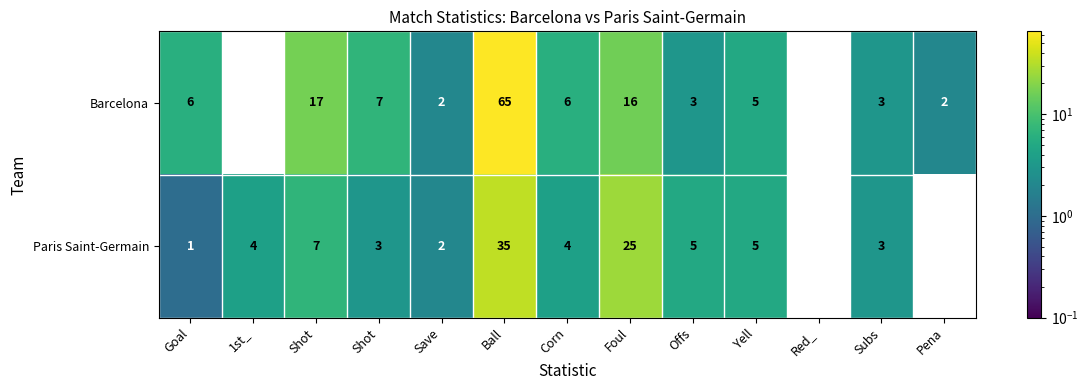

How many data points does each series have?

13